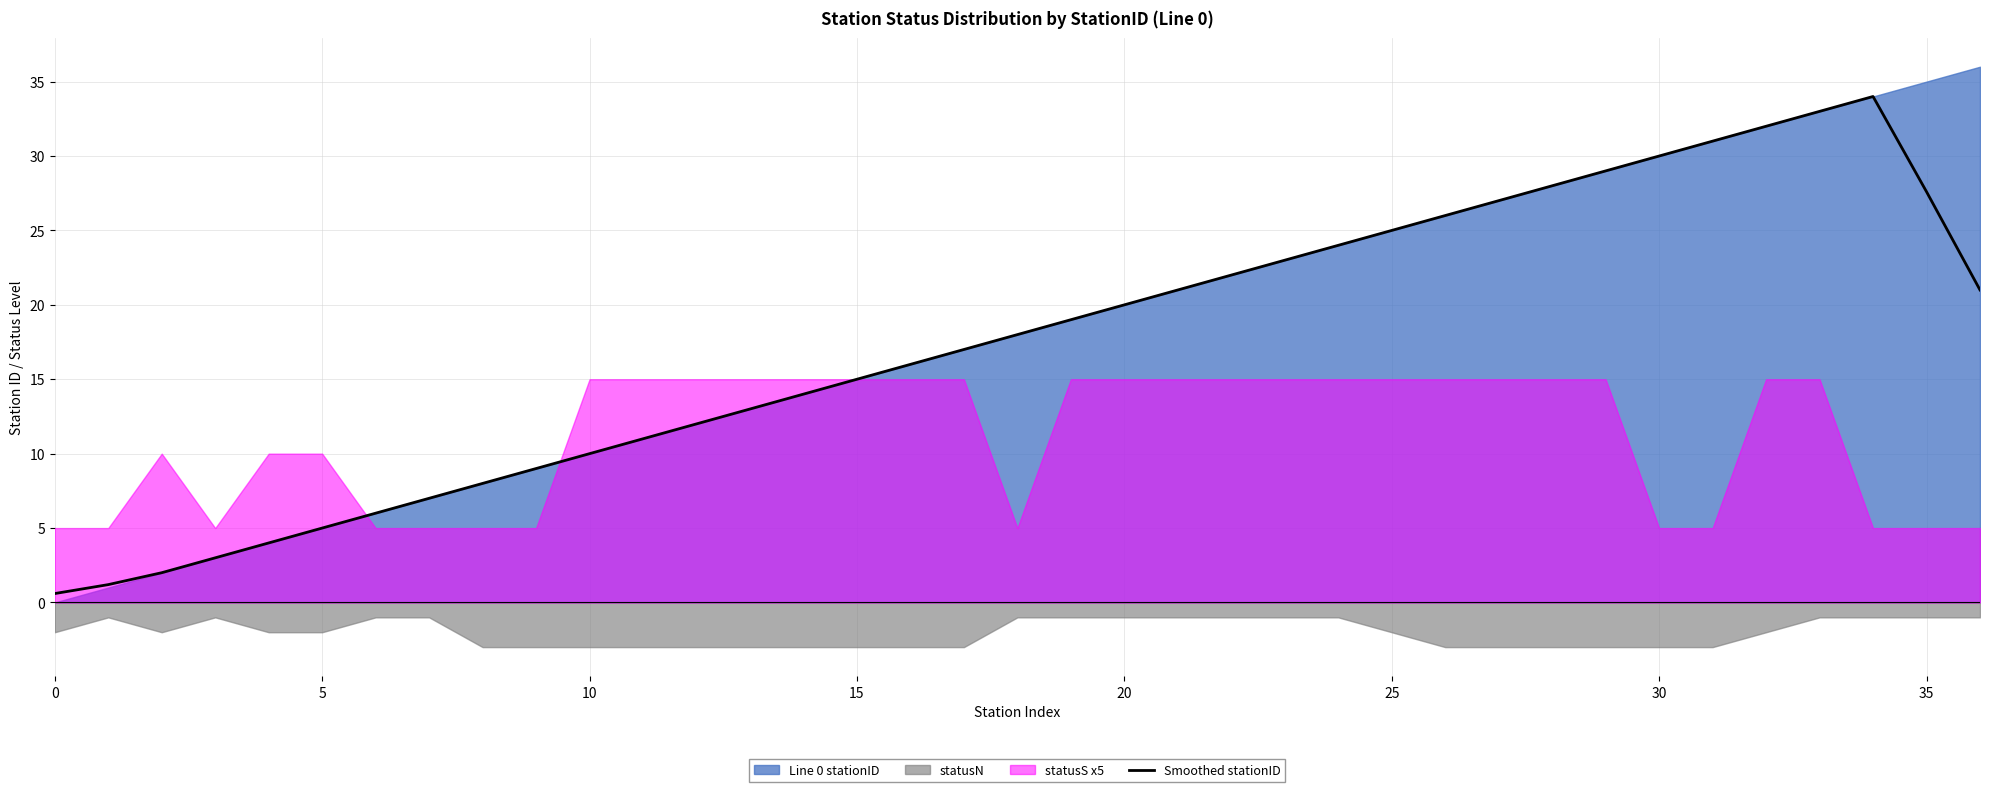

The Smoothed stationID series shows 27.6 at 35. True or false?

True